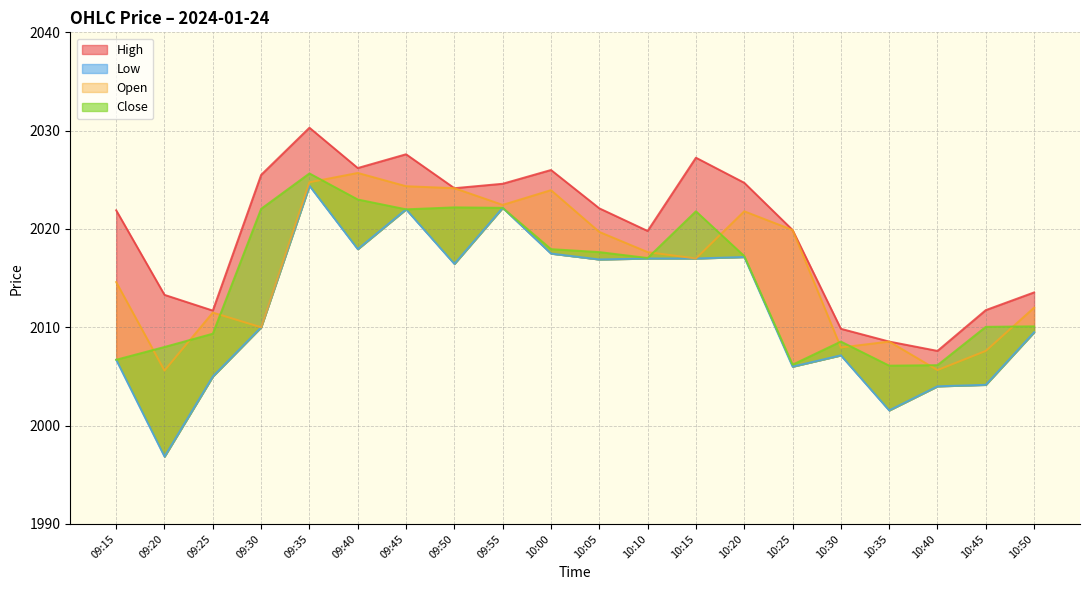

True or false: Close has more than 2 interior local peaks.

True